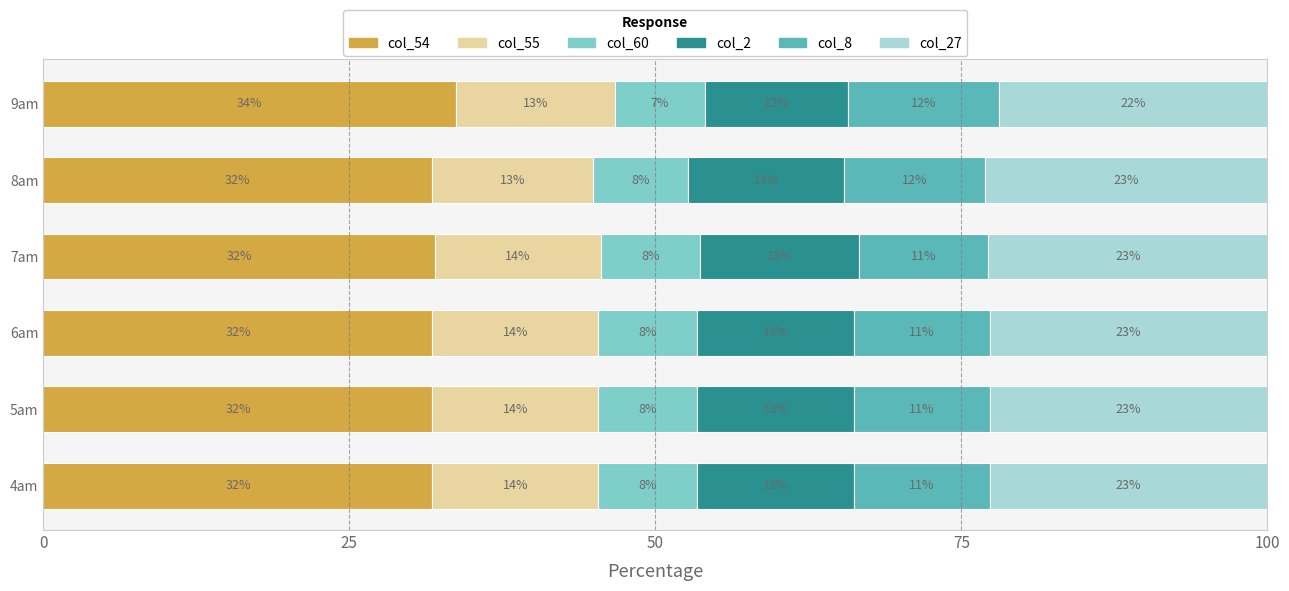

Is it true that col_54 equals 31.8 at 6am?

True